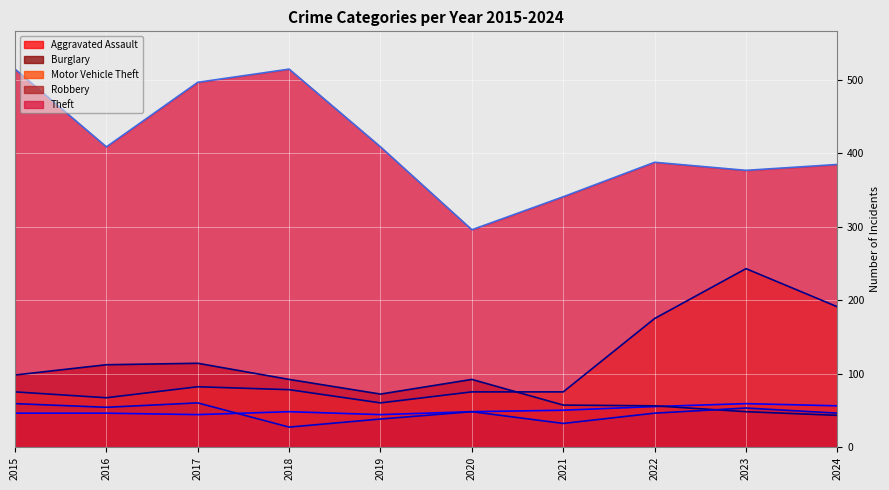

What is the value of the Burglary point at the 2nd from the left?

112